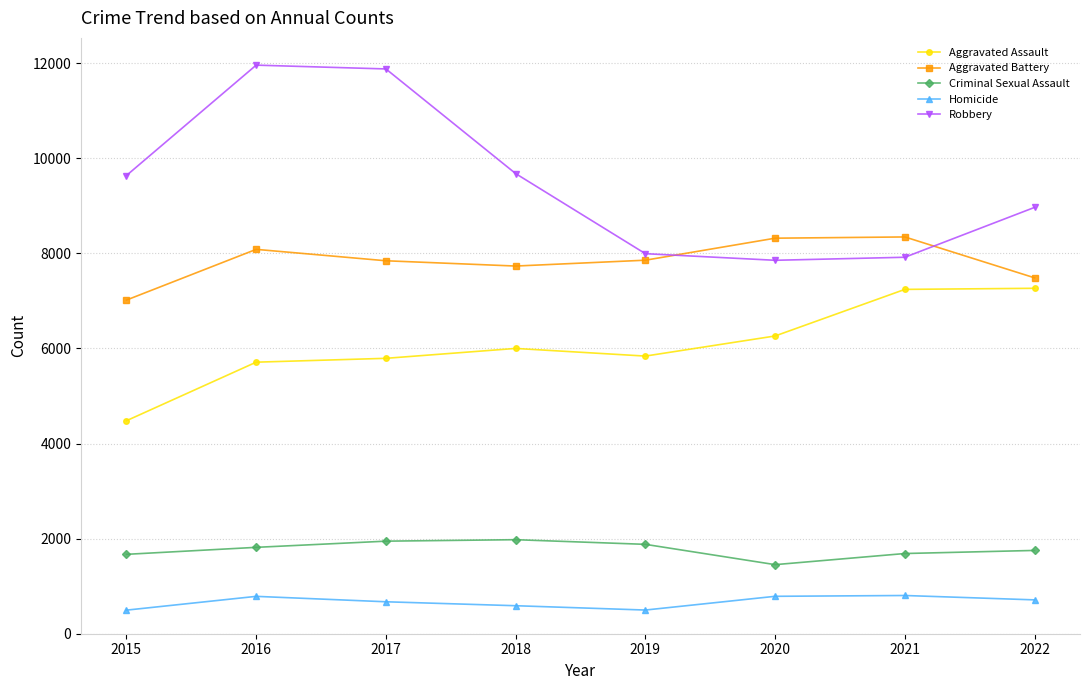

Is the value of Criminal Sexual Assault at 2021 greater than the value of Aggravated Assault at 2018?

No